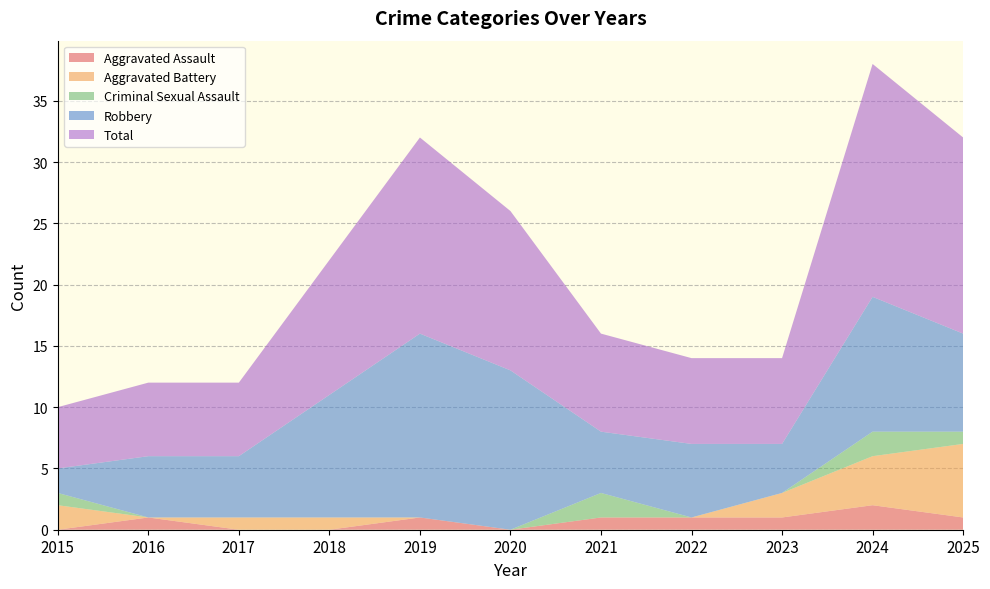

Reading left to right, transcribe all the data shown in this chart.

Aggravated Assault: 2015=0	2016=1	2017=0	2018=0	2019=1	2020=0	2021=1	2022=1	2023=1	2024=2	2025=1
Aggravated Battery: 2015=2	2016=0	2017=1	2018=1	2019=0	2020=0	2021=0	2022=0	2023=2	2024=4	2025=6
Criminal Sexual Assault: 2015=1	2016=0	2017=0	2018=0	2019=0	2020=0	2021=2	2022=0	2023=0	2024=2	2025=1
Robbery: 2015=2	2016=5	2017=5	2018=10	2019=15	2020=13	2021=5	2022=6	2023=4	2024=11	2025=8
Total: 2015=5	2016=6	2017=6	2018=11	2019=16	2020=13	2021=8	2022=7	2023=7	2024=19	2025=16